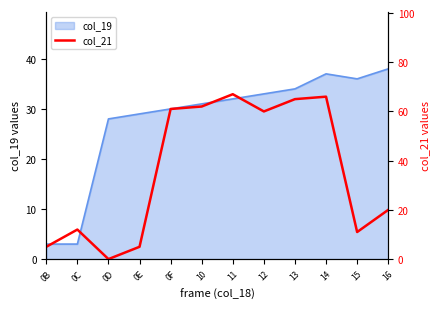

At which label is the value closest to 33?

16